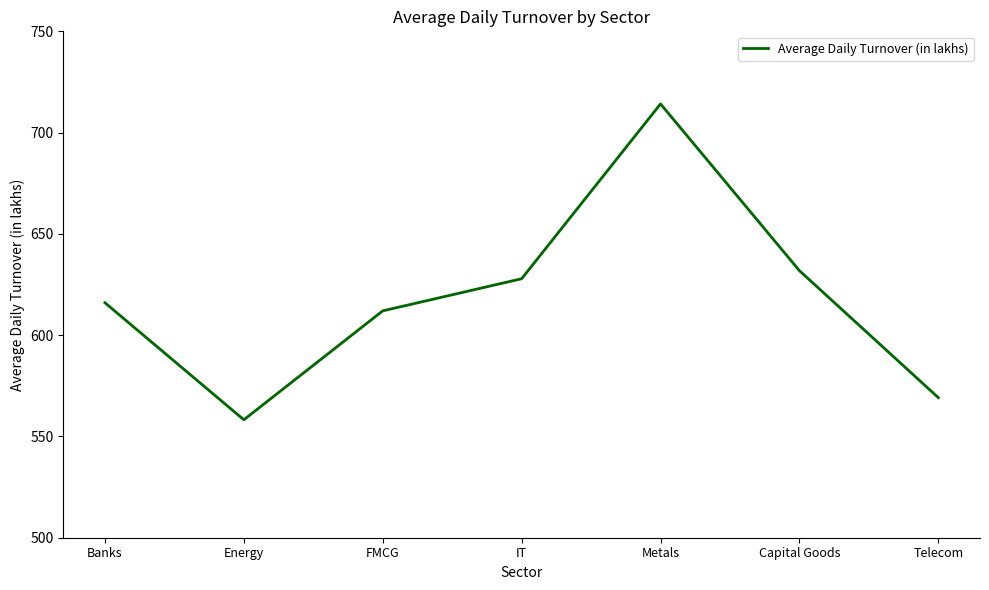

Rank the categories by value from highest to lowest.

Metals, Capital Goods, IT, Banks, FMCG, Telecom, Energy